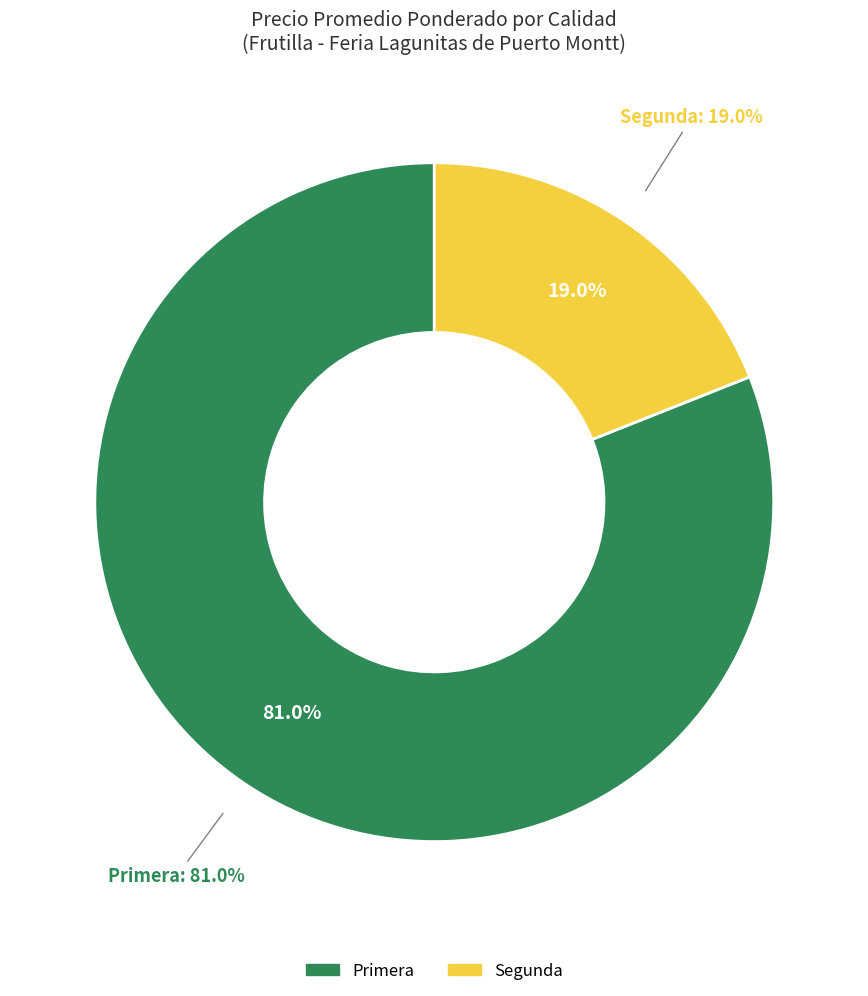

Count the number of slices in the pie.

2